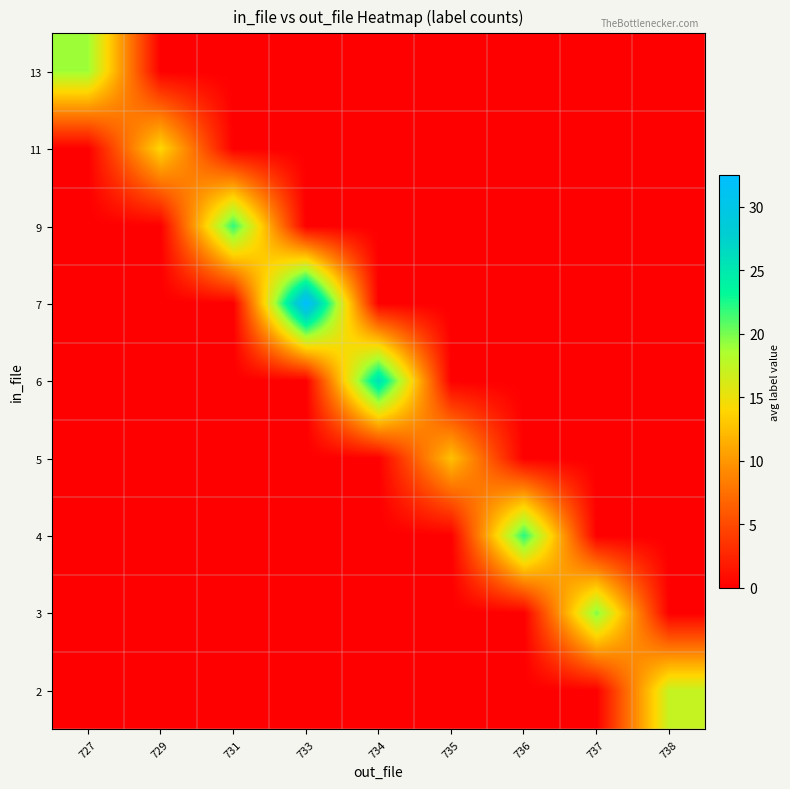

What is the total value across all series at 737?

19.8